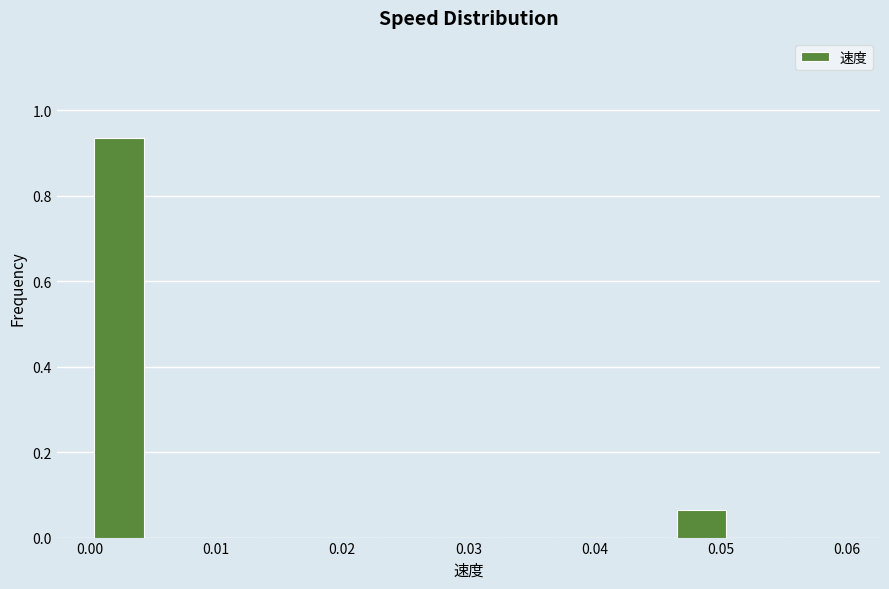

Reading left to right, transcribe this chart: for each bar, give the range it covers on the x-axis and its height. Neither the bar edges nor the heights are printed on the chart, so give them approximately, as read against the axes.

0.000 to 0.005: 0.94
0.005 to 0.009: 0
0.009 to 0.014: 0
0.014 to 0.018: 0
0.018 to 0.023: 0
0.023 to 0.028: 0
0.028 to 0.032: 0
0.032 to 0.037: 0
0.037 to 0.042: 0
0.042 to 0.046: 0
0.046 to 0.051: 0.06
0.051 to 0.055: 0
0.055 to 0.060: 0